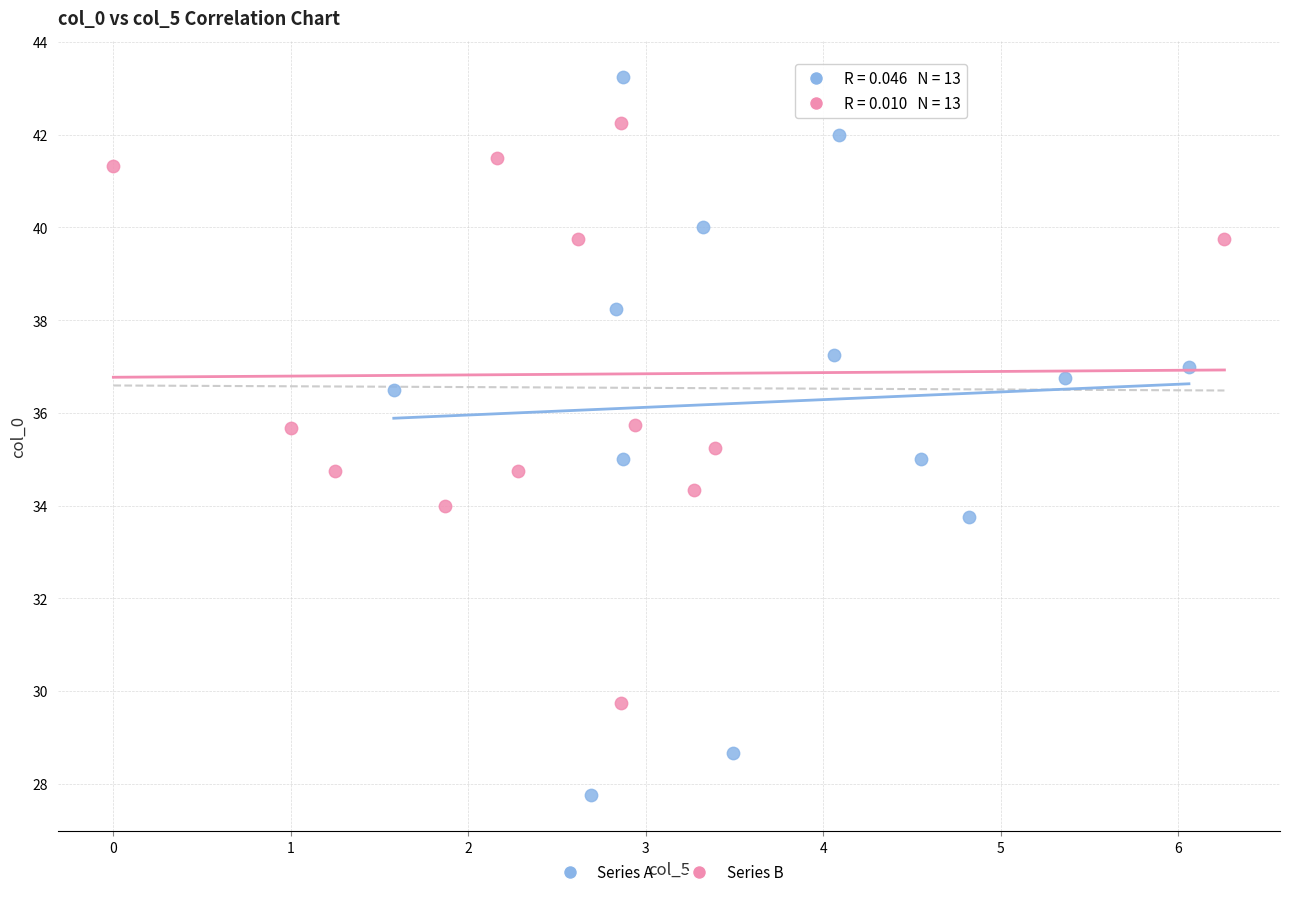

Which series has the widest spread of Y values?

Series A